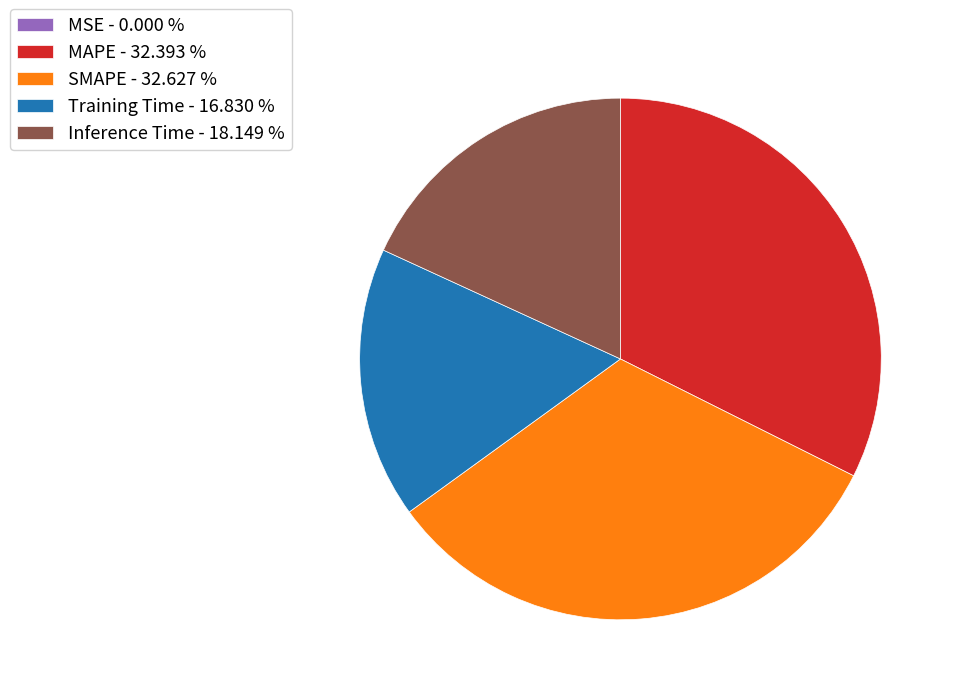

Does Training Time - 16.830 % account for over 50% of the chart?

No